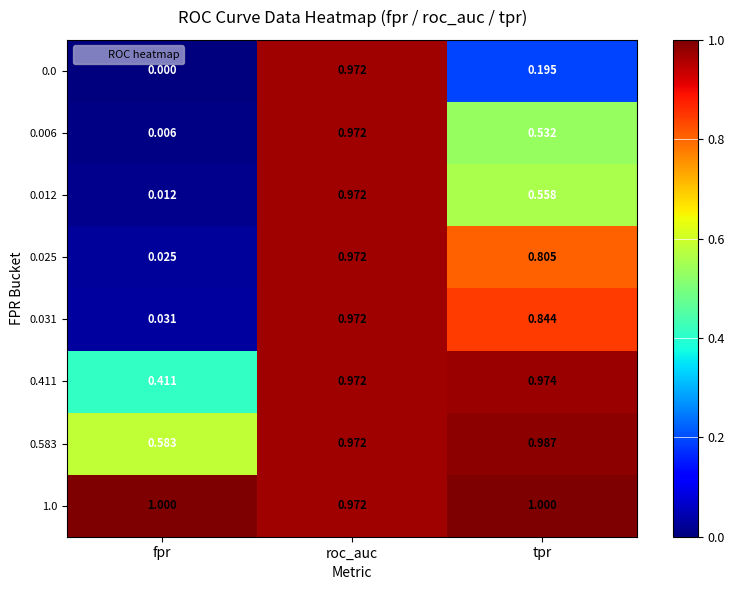

Is the value of 0.0 at tpr greater than the value of 0.031 at tpr?

No